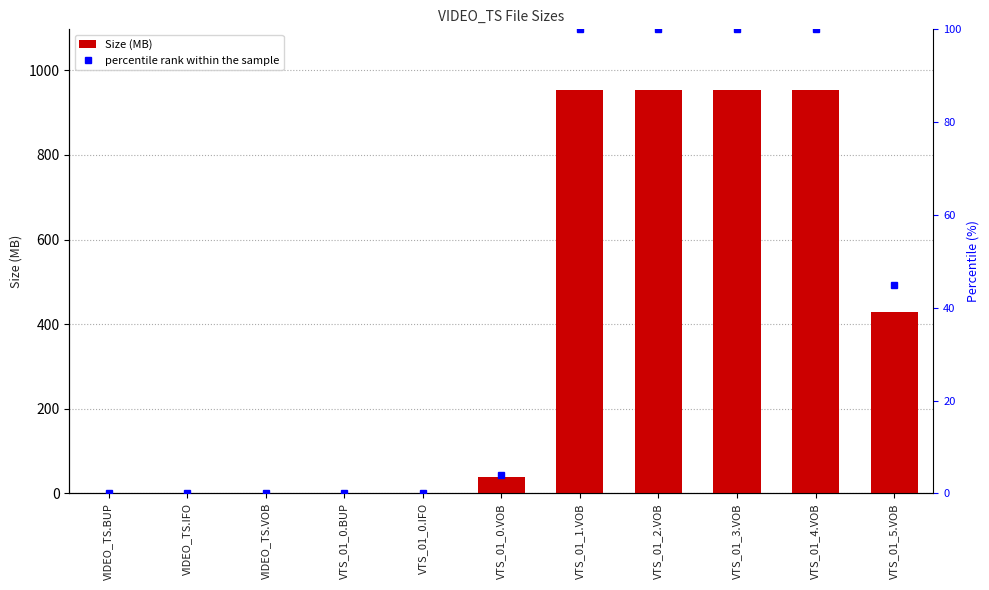

Rank the categories by Size (MB) value from lowest to highest.

VIDEO_TS.BUP, VIDEO_TS.IFO, VIDEO_TS.VOB, VTS_01_0.BUP, VTS_01_0.IFO, VTS_01_0.VOB, VTS_01_5.VOB, VTS_01_1.VOB, VTS_01_2.VOB, VTS_01_3.VOB, VTS_01_4.VOB